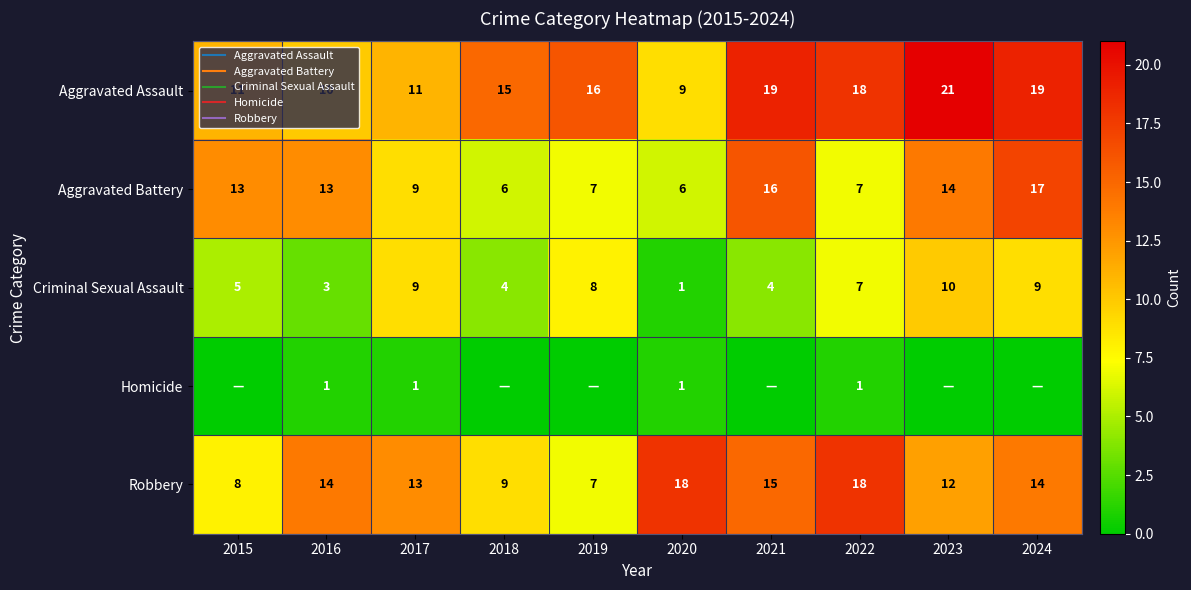

What is the sum of the Homicide values at 2016 and 2017?

2